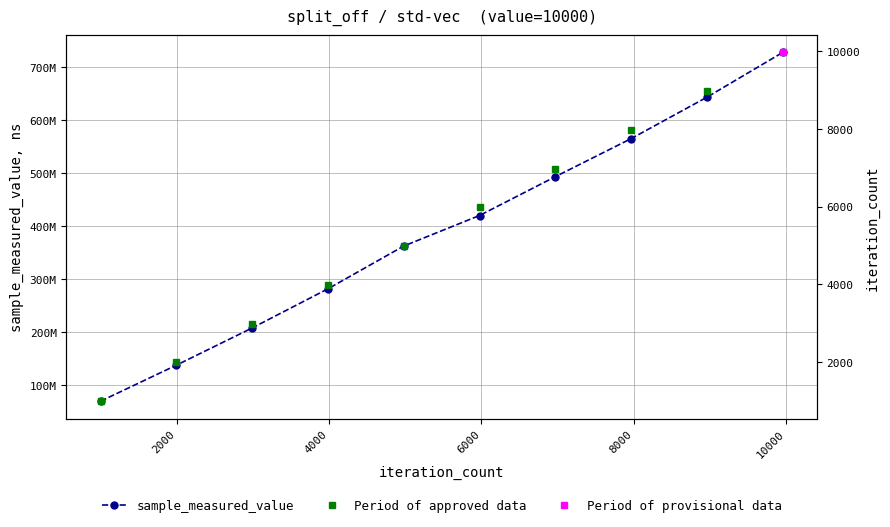

Reading left to right, list all the values displayed in this chart.

68621168	136731486	207080937	281099464	361970649	419692851	493062840	565001717	643297278	727946498